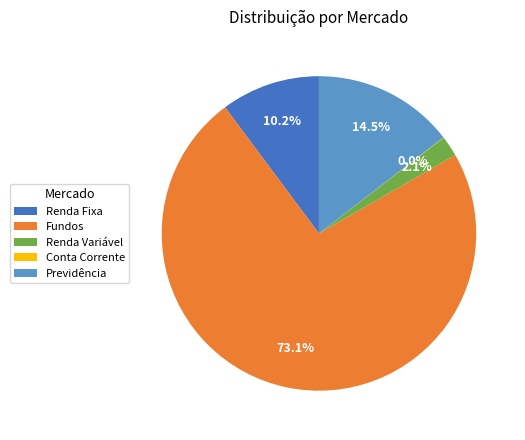

What percentage is the Renda Variável slice, to the nearest percent?

2%